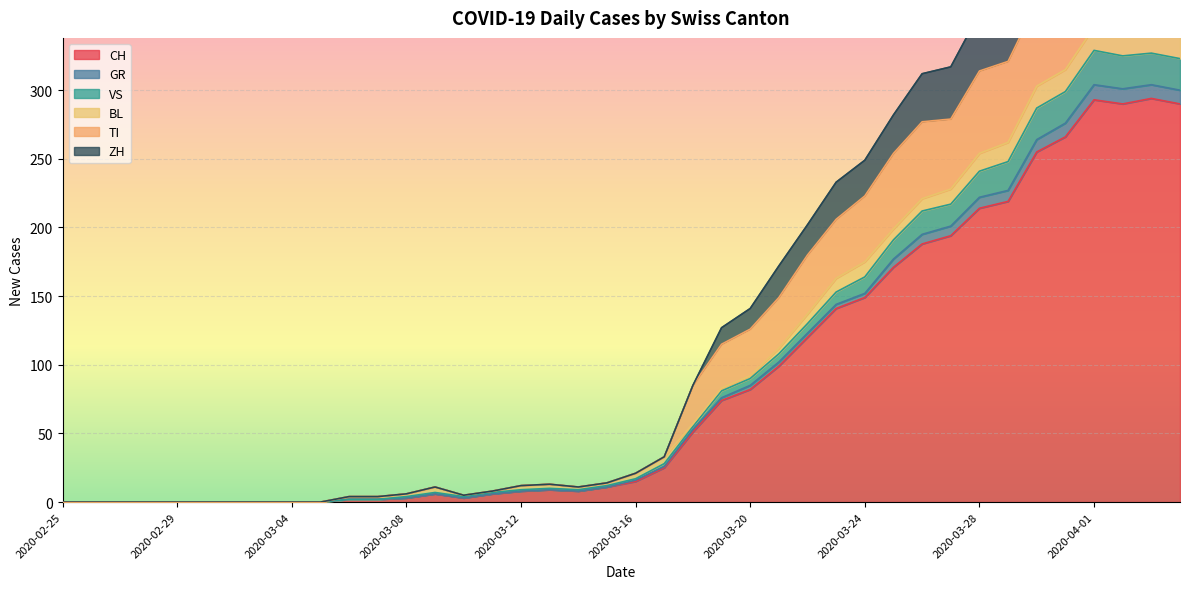

True or false: ZH has a value of 21 at 2020-03-16.

True